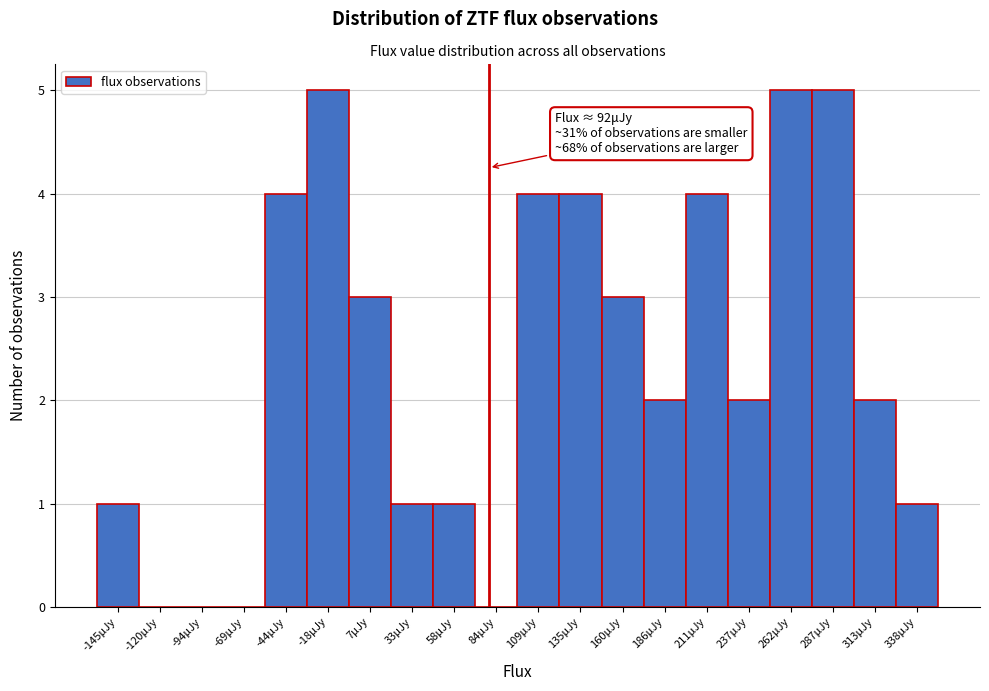

Reading left to right, transcribe all the data shown in this chart.

-145μJy=1	-120μJy=0	-94μJy=0	-69μJy=0	-44μJy=4	-18μJy=5	7μJy=3	33μJy=1	58μJy=1	84μJy=0	109μJy=4	135μJy=4	160μJy=3	186μJy=2	211μJy=4	237μJy=2	262μJy=5	287μJy=5	313μJy=2	338μJy=1